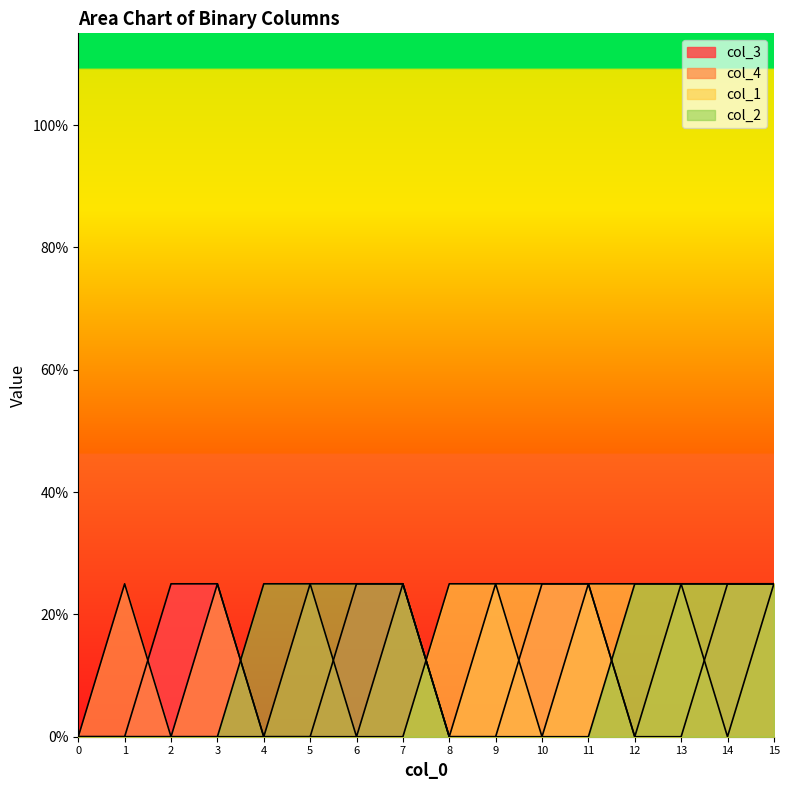

What is the difference between the maximum and minimum values in the col_3 series?

0.2